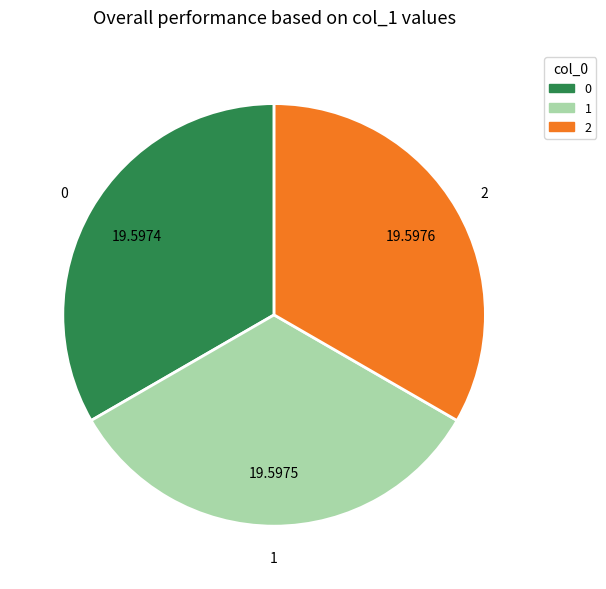

Combined, do 0 and 2 account for over 50%?

Yes